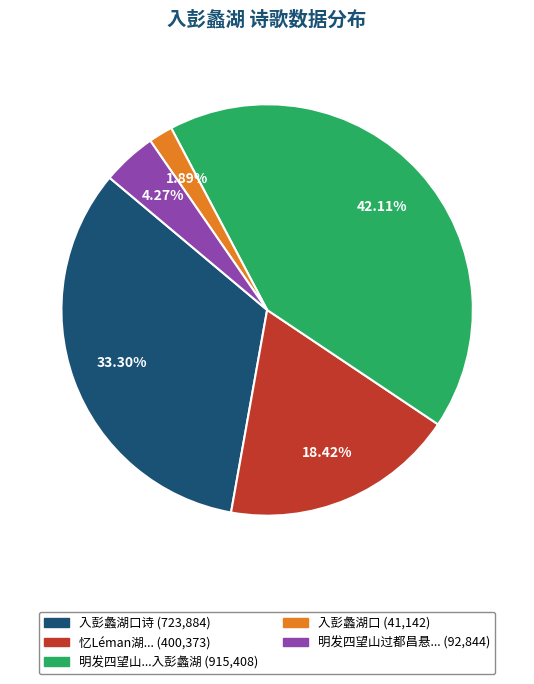

Is there any slice that represents more than half of the pie?

No